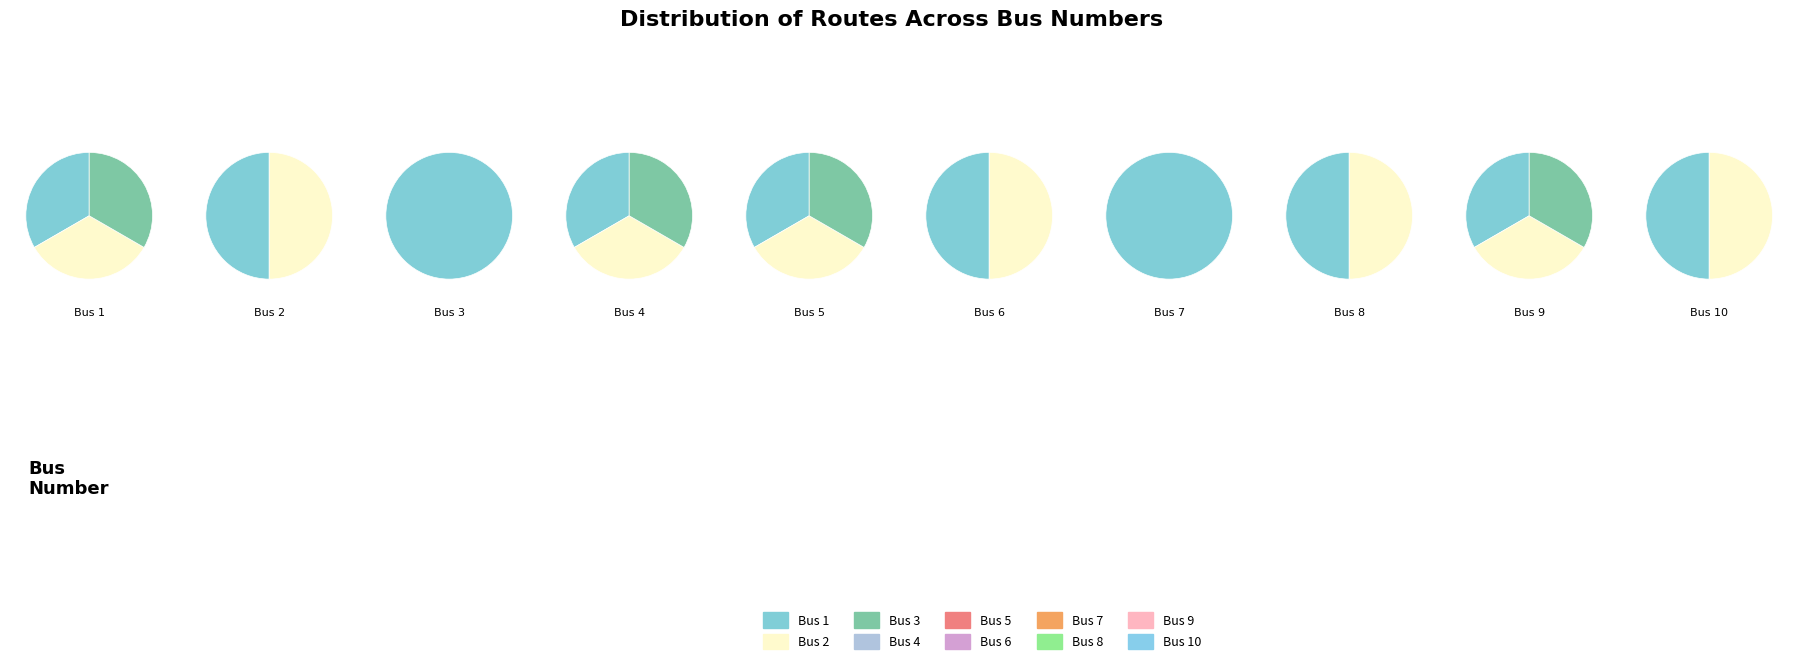

Count the number of slices in the pie.

10